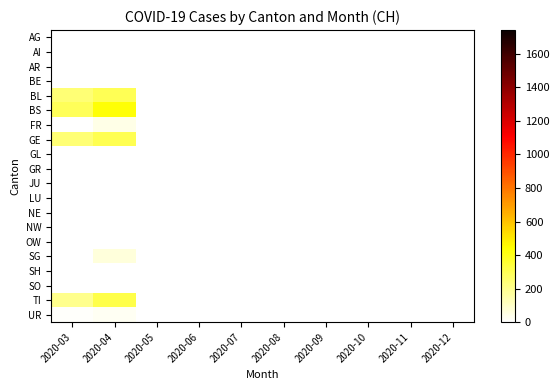

Which category has the lowest value across all series?

2020-04